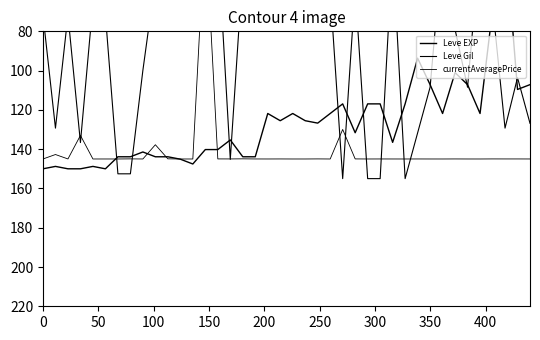

How many data points in Leve EXP are less than 131?

20